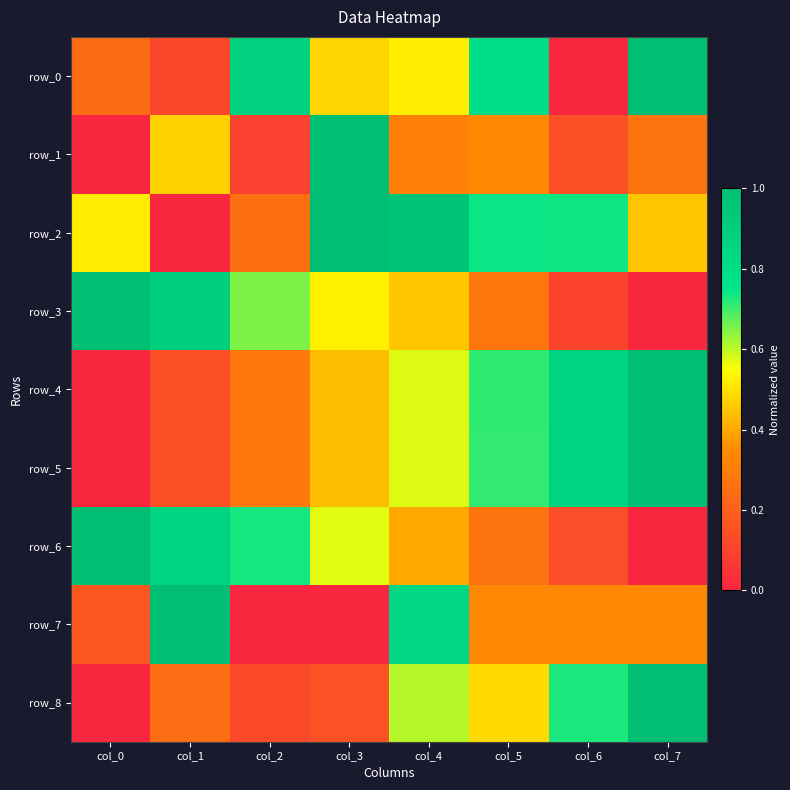

How many positive values does the row_4 series have?

7